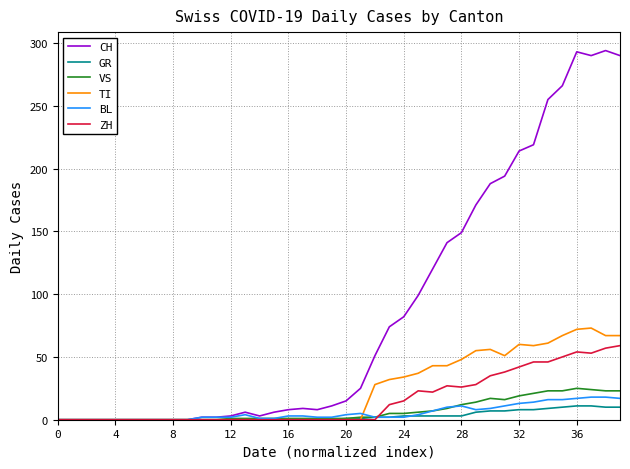

Which series has the widest spread of values?

CH